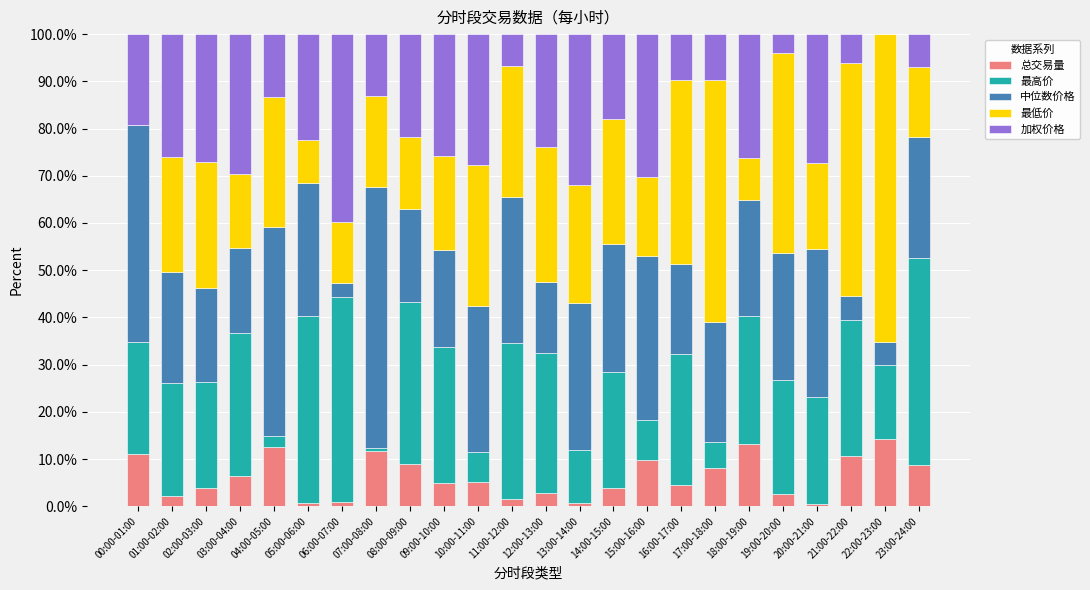

What is the total value across all series at 15:00-16:00?

100.0